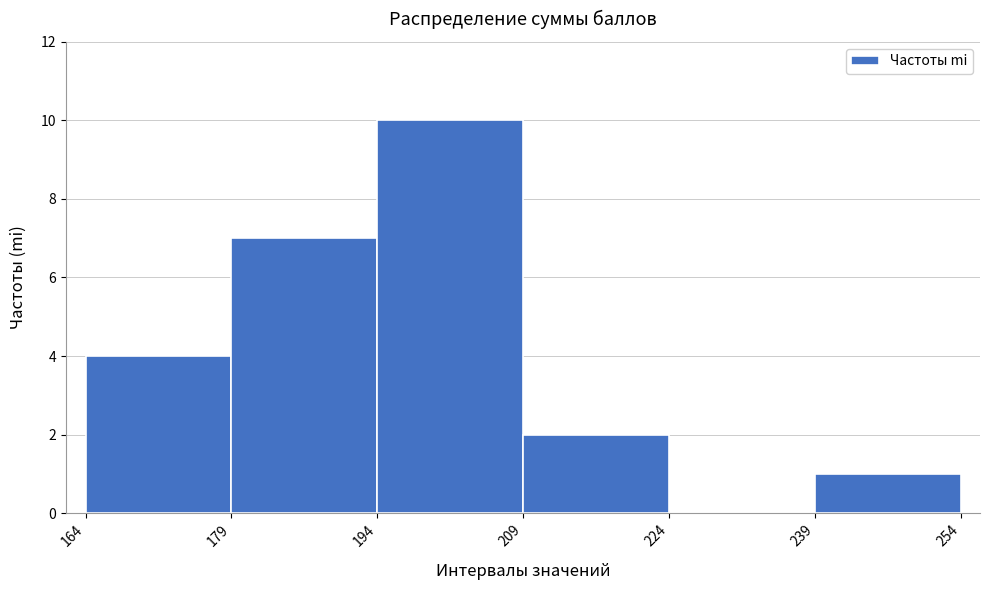

Which range on the x-axis has the tallest bar?

194 to 209